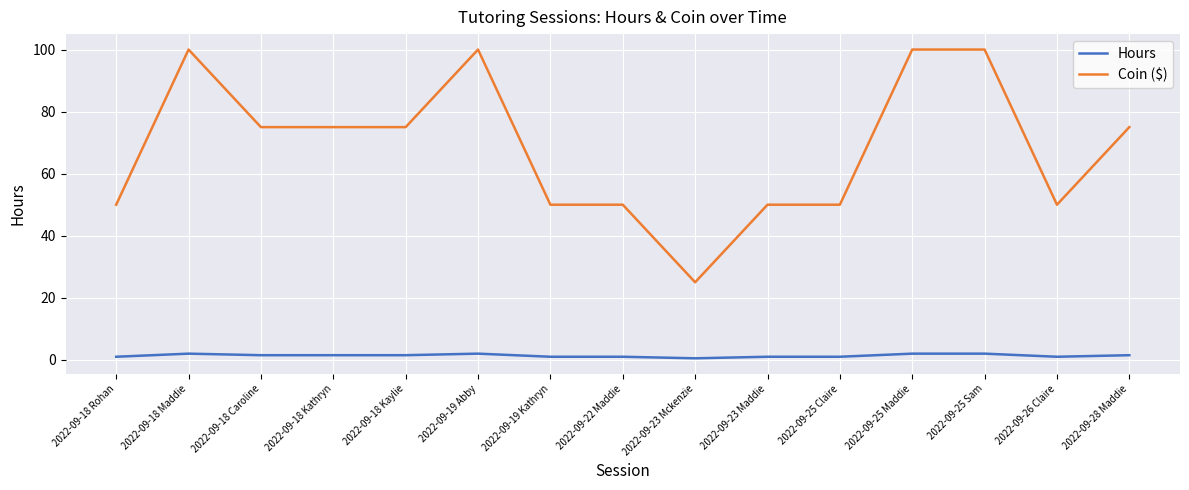

Is this an area chart (filled region under the line)?

No